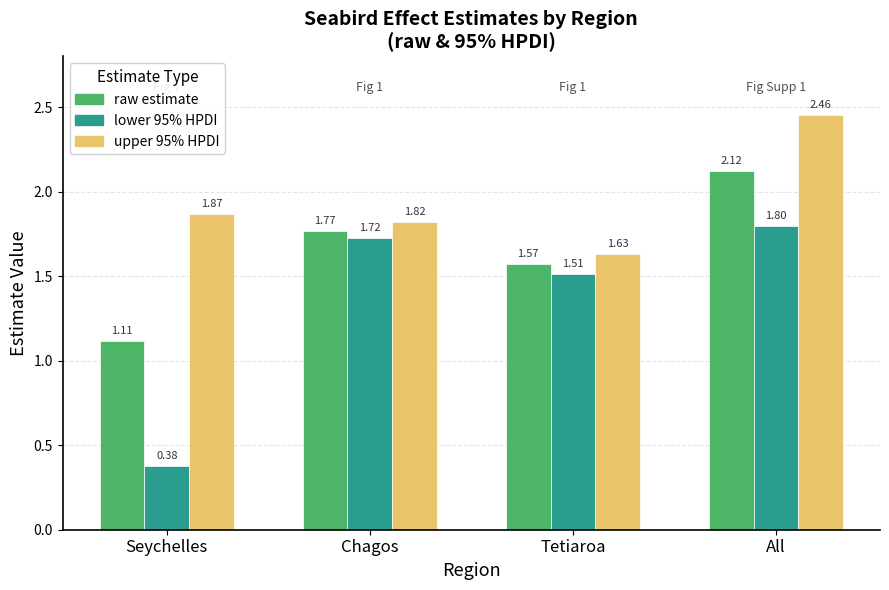

Read the upper 95% HPDI value at Chagos.

1.8